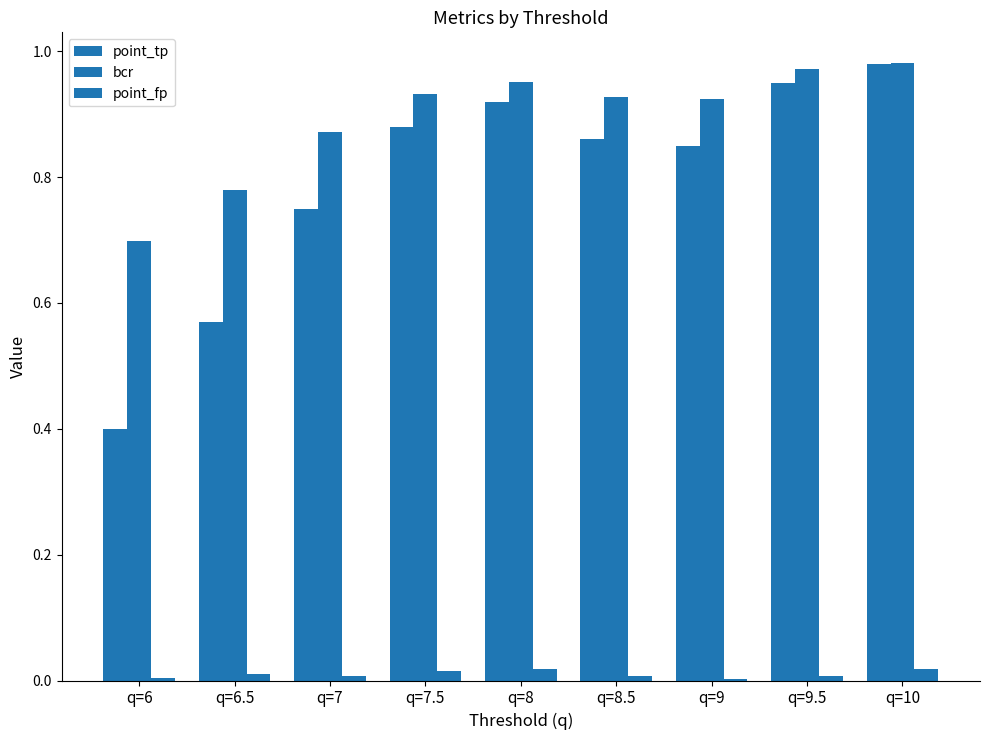

Rank the series at q=10 from lowest to highest value.

point_fp, point_tp, bcr